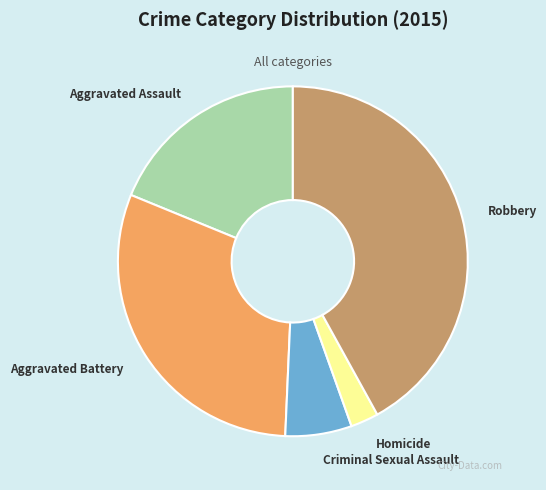

Approximately how many times larger is the value at Aggravated Assault compared to Aggravated Battery?

0.6